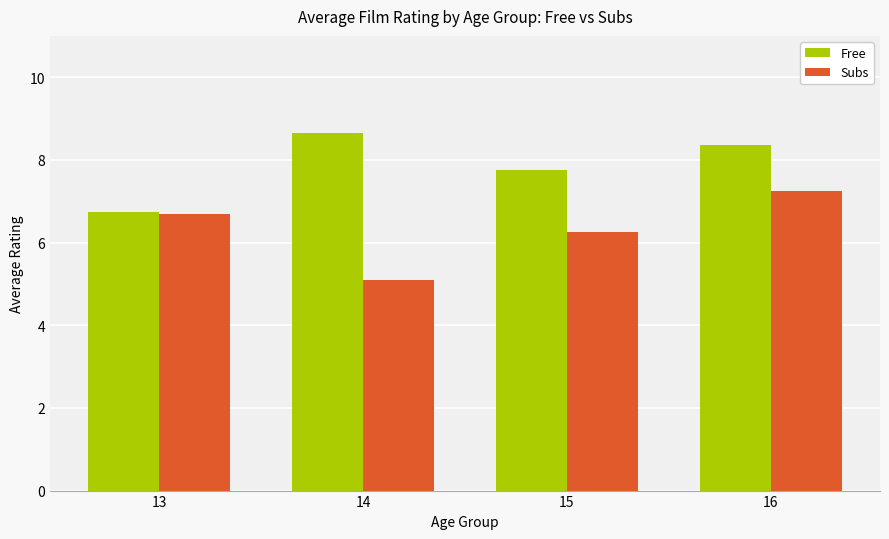

Between 14 and 16, which series saw the biggest shift?

Subs